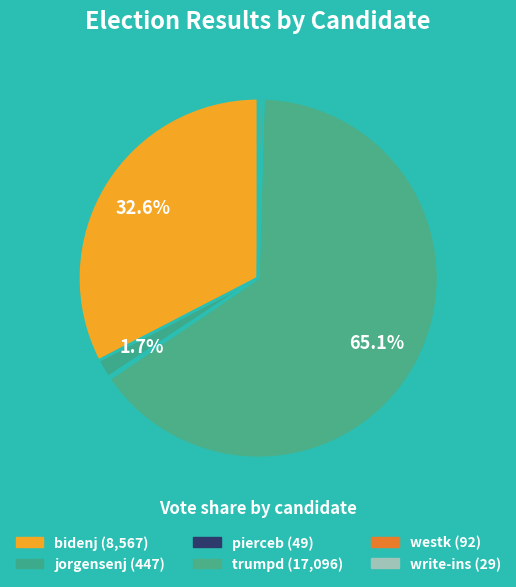

What is the change in value from bidenj to write-ins?

-8538